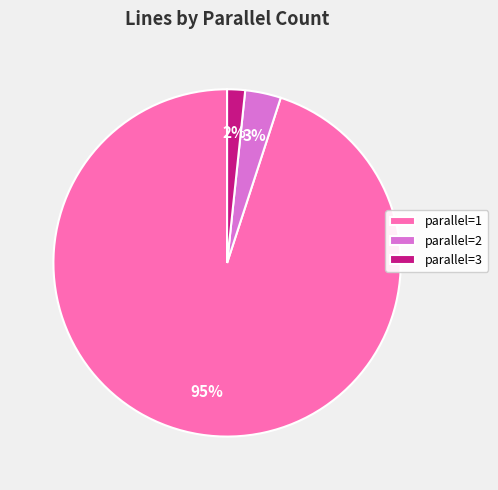

Which category has the smallest portion of the pie?

parallel=3